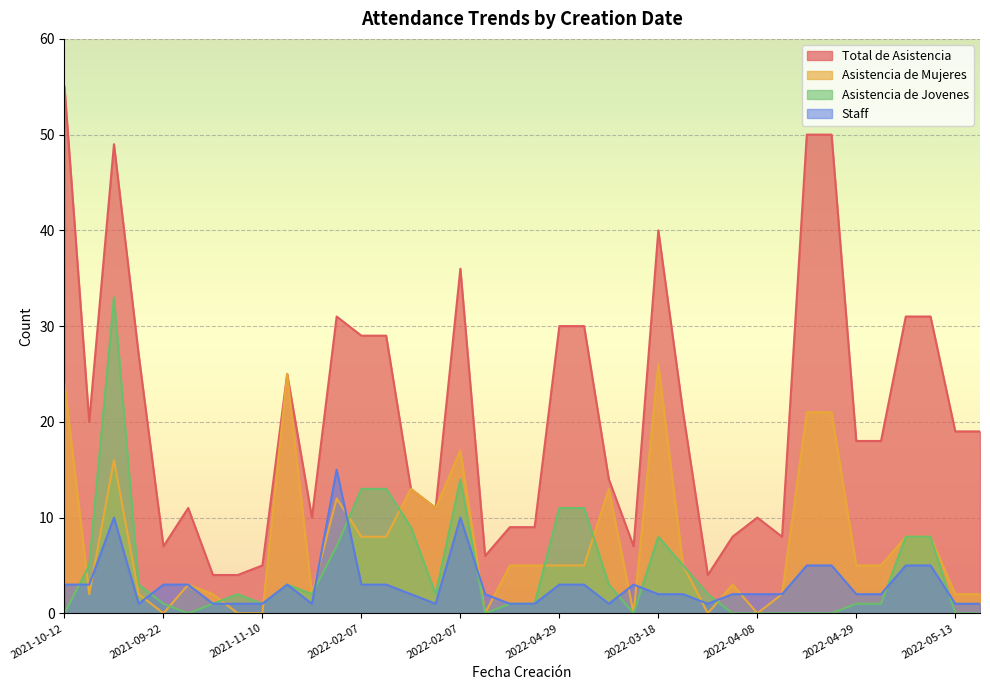

Does the chart display data point markers on the line(s)?

No